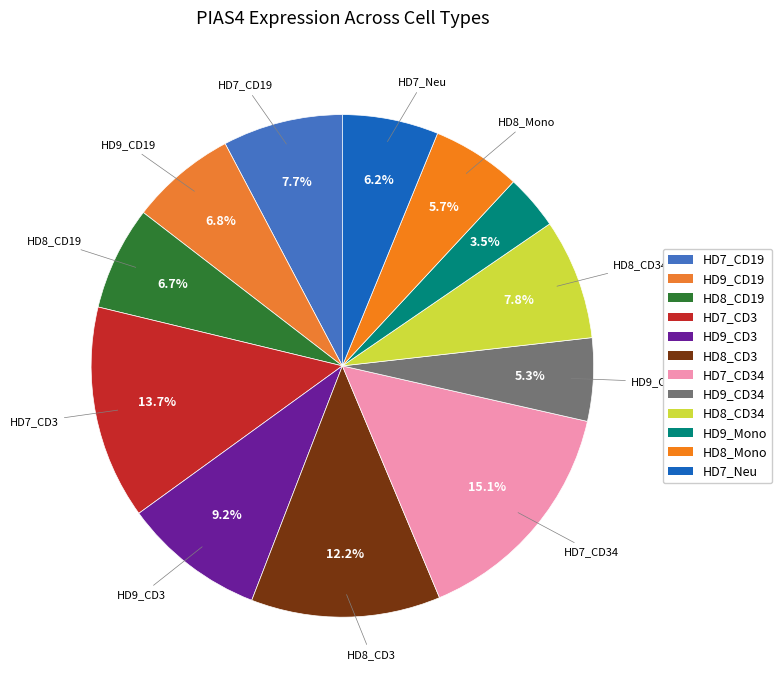

Count the number of slices in the pie.

12